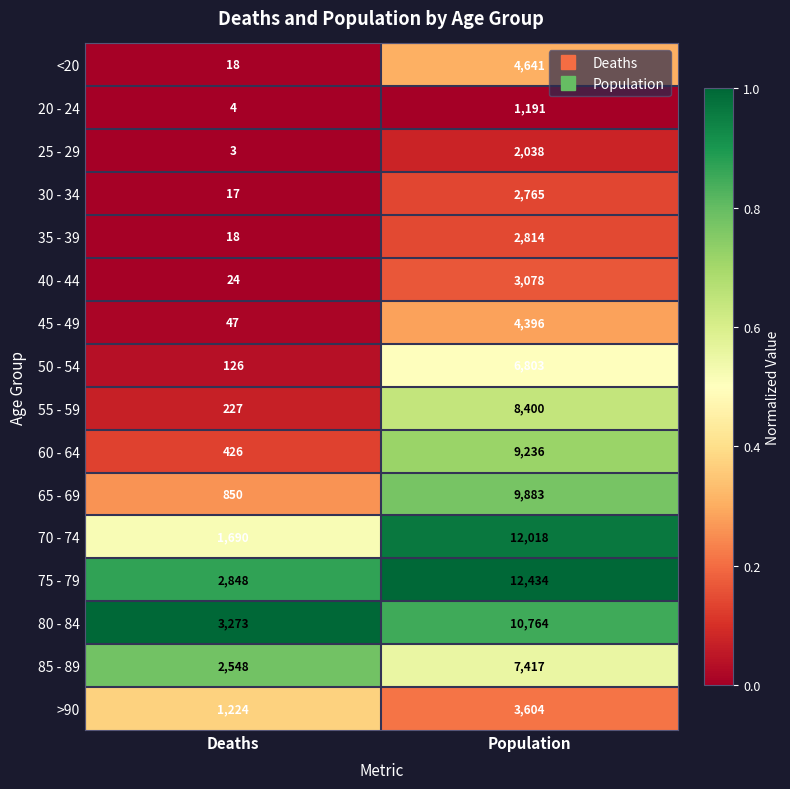

What is the highest value of the 25 - 29 series?

2038